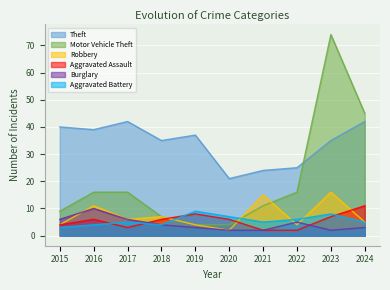

Which category has the lowest value in the Robbery series?

2020